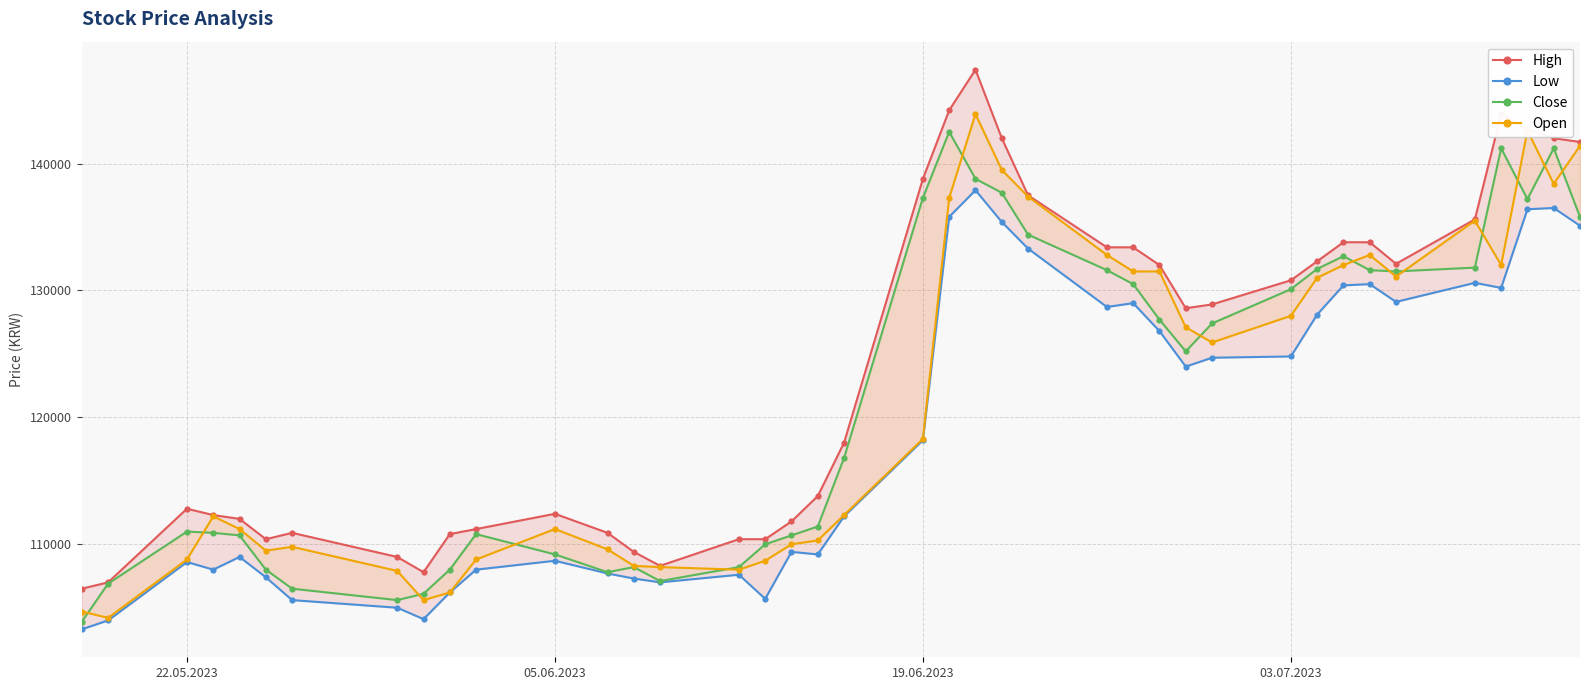

At which label does Close first exceed 125200?

19.06.2023